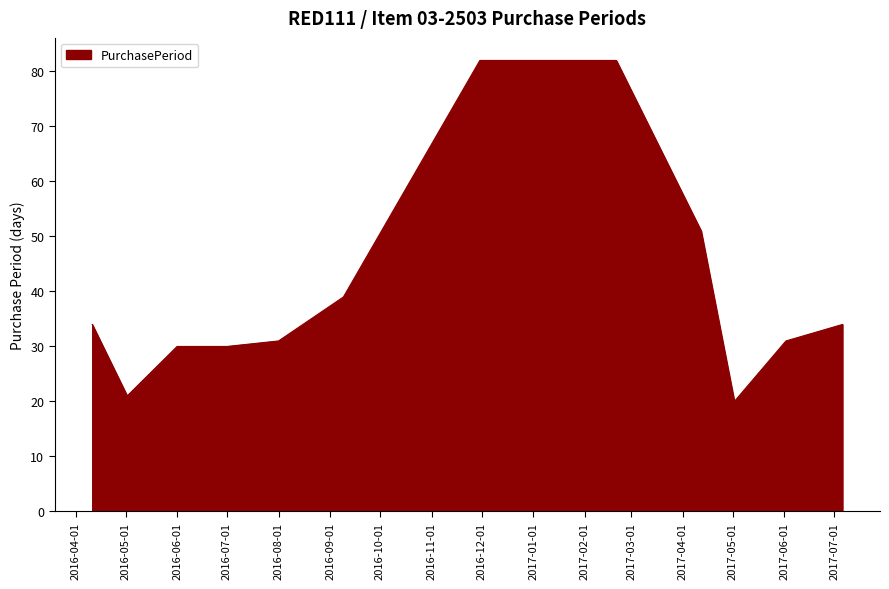

What is the greatest value displayed?

82